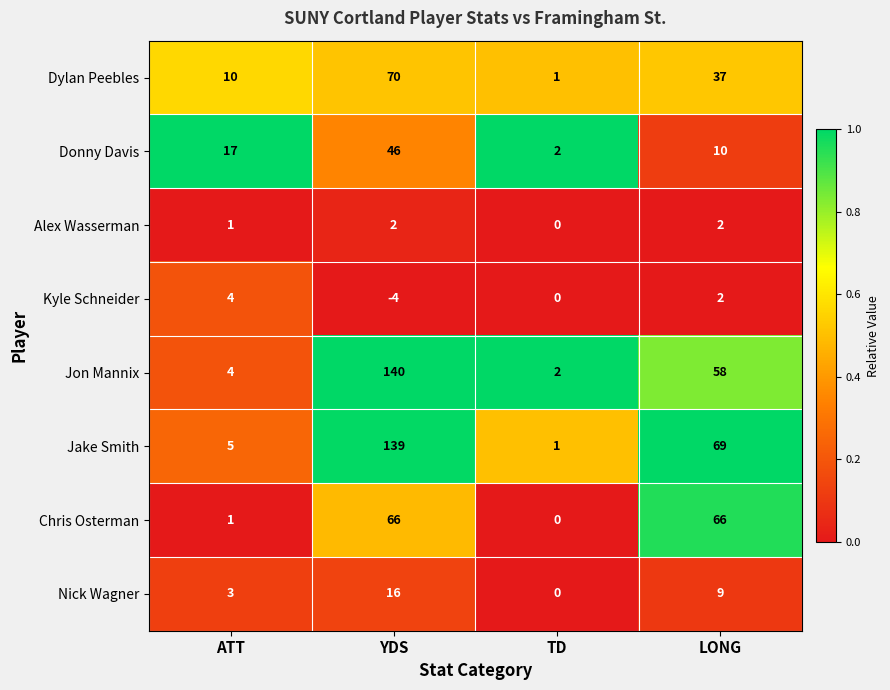

What is the difference between the maximum and minimum values in the Nick Wagner series?

16